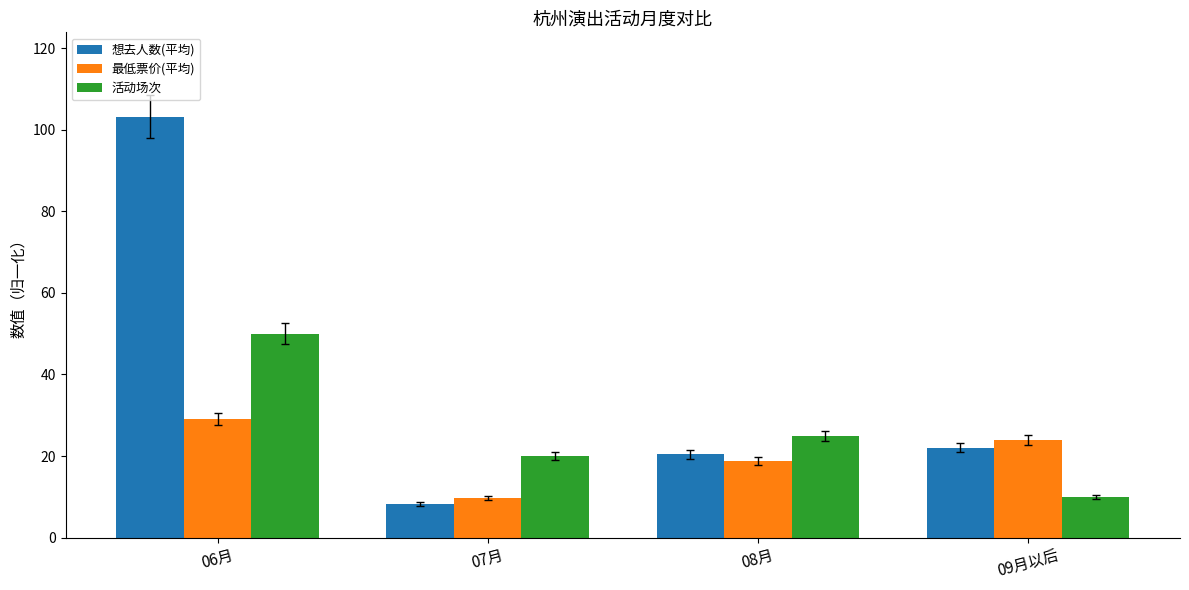

What is the sum of all 最低票价(平均) values?

81.6